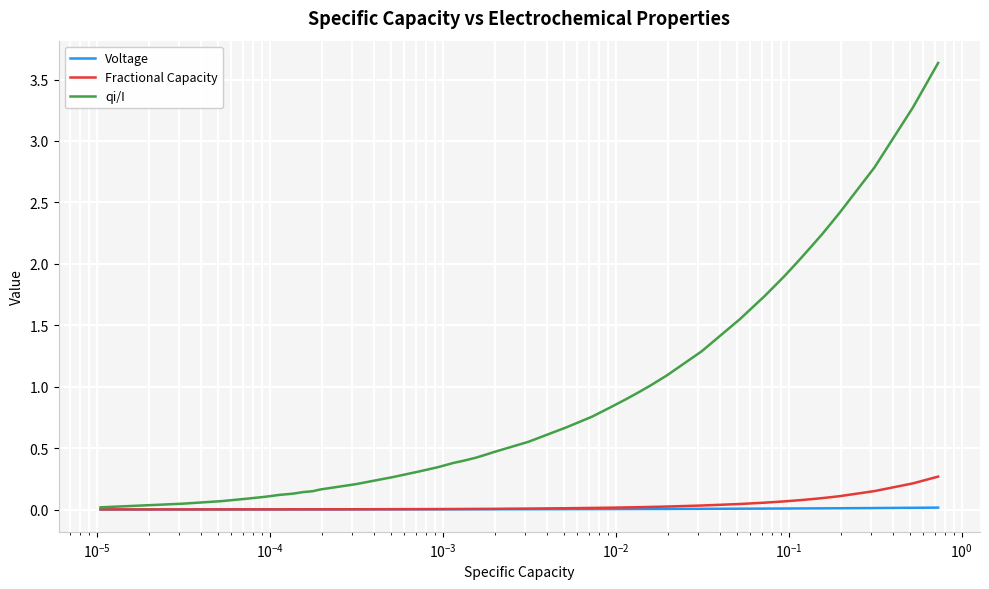

Rank the series by their maximum value, from lowest to highest.

Voltage, Fractional Capacity, qi/I